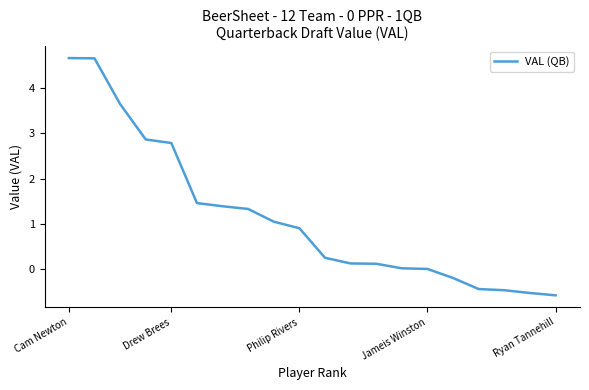

What is the maximum value shown in the chart?

4.7